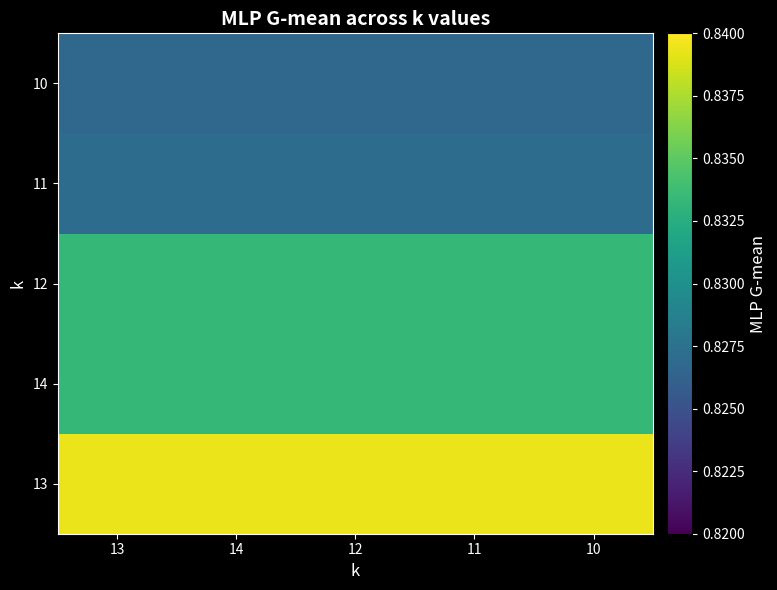

Reading right to left, list all the values displayed in this chart.

13: 10=0.8	11=0.8	12=0.8	14=0.8	13=0.8
14: 10=0.8	11=0.8	12=0.8	14=0.8	13=0.8
12: 10=0.8	11=0.8	12=0.8	14=0.8	13=0.8
11: 10=0.8	11=0.8	12=0.8	14=0.8	13=0.8
10: 10=0.8	11=0.8	12=0.8	14=0.8	13=0.8